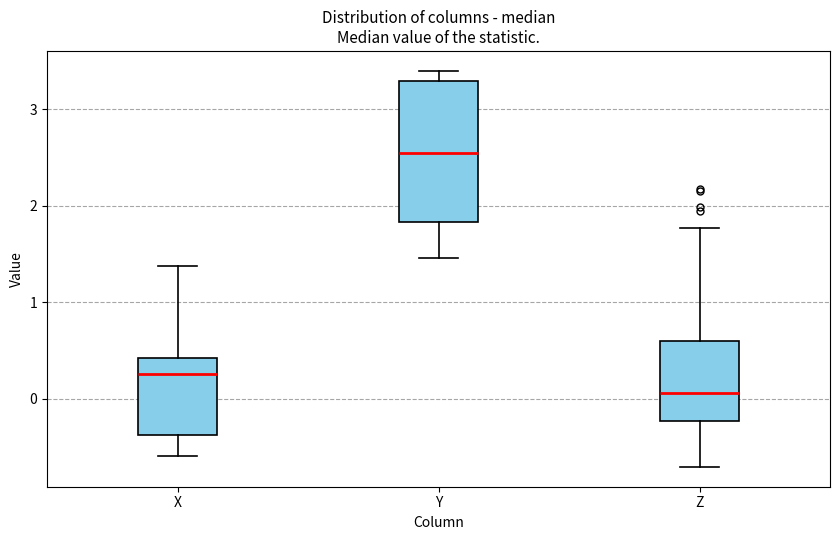

Where does the lower whisker of the box for X end on the y-axis? The values are not printed on the chart, so give them approximately, as read against the axis.

-0.6